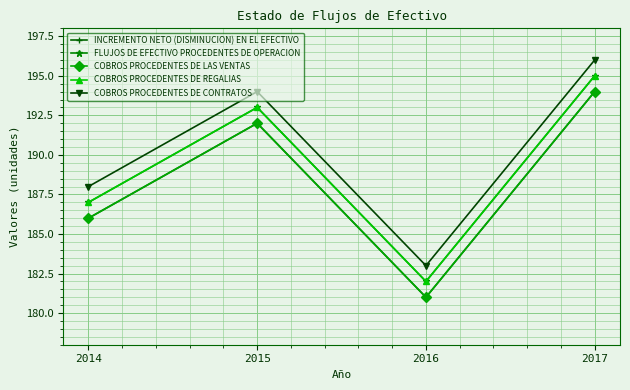

What is the sum of the COBROS PROCEDENTES DE REGALIAS values at 2016 and 2015?

375